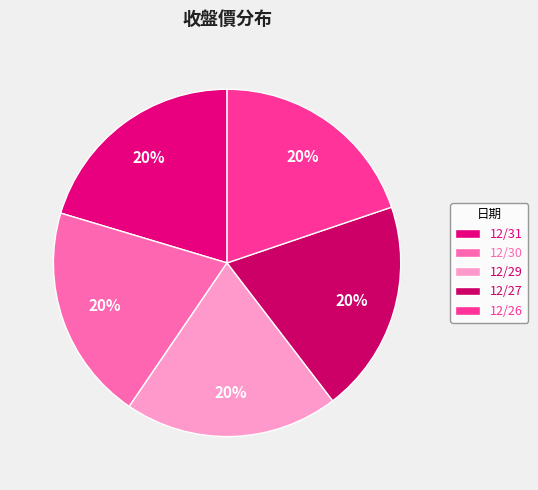

What percentage is NOT represented by 12/30?

79.9%